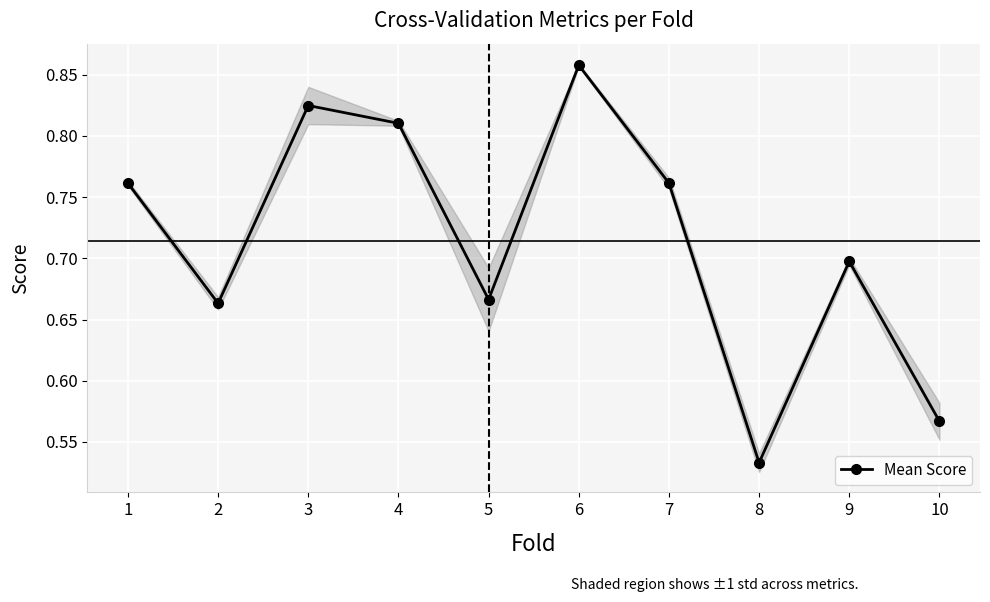

List the labels in order of value, smallest first.

8, 10, 2, 5, 9, 1, 7, 4, 3, 6